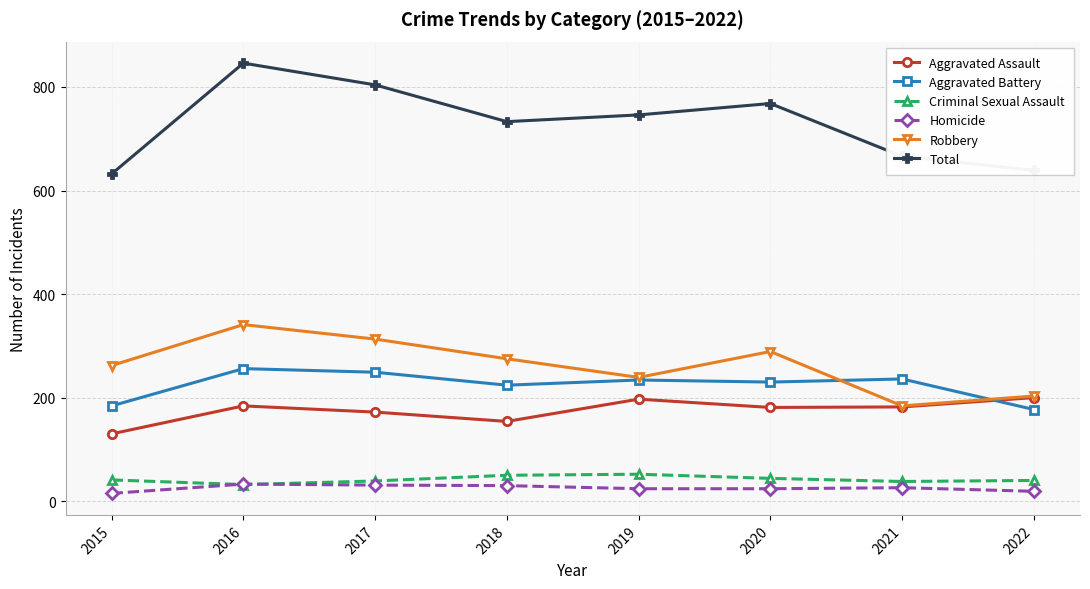

What is the average value of the Homicide series?

25